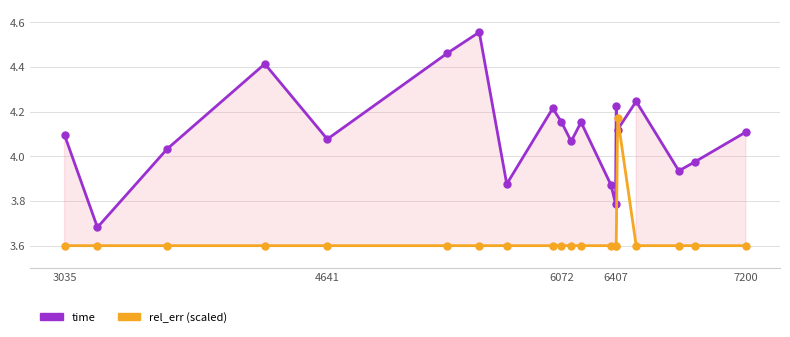

What value does the rel_err (scaled) series have at 4641?

3.6